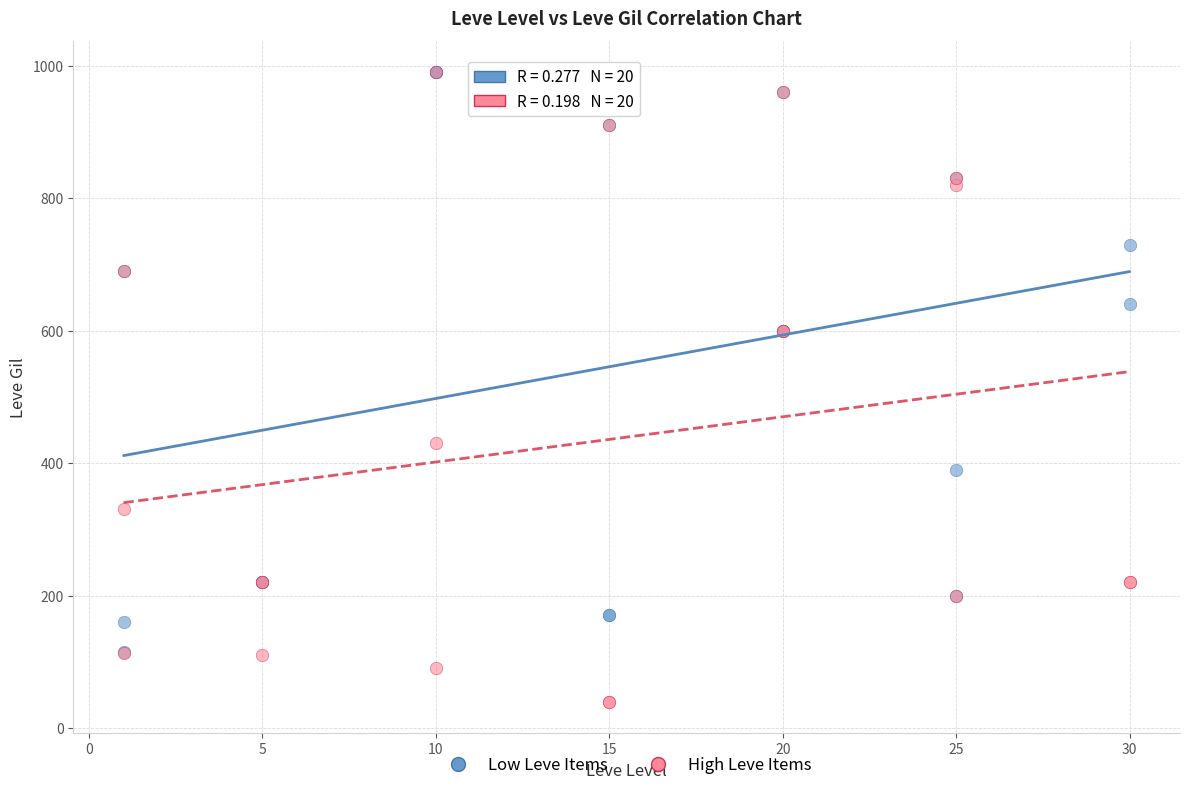

Which series reaches the minimum Y coordinate?

High Leve Items